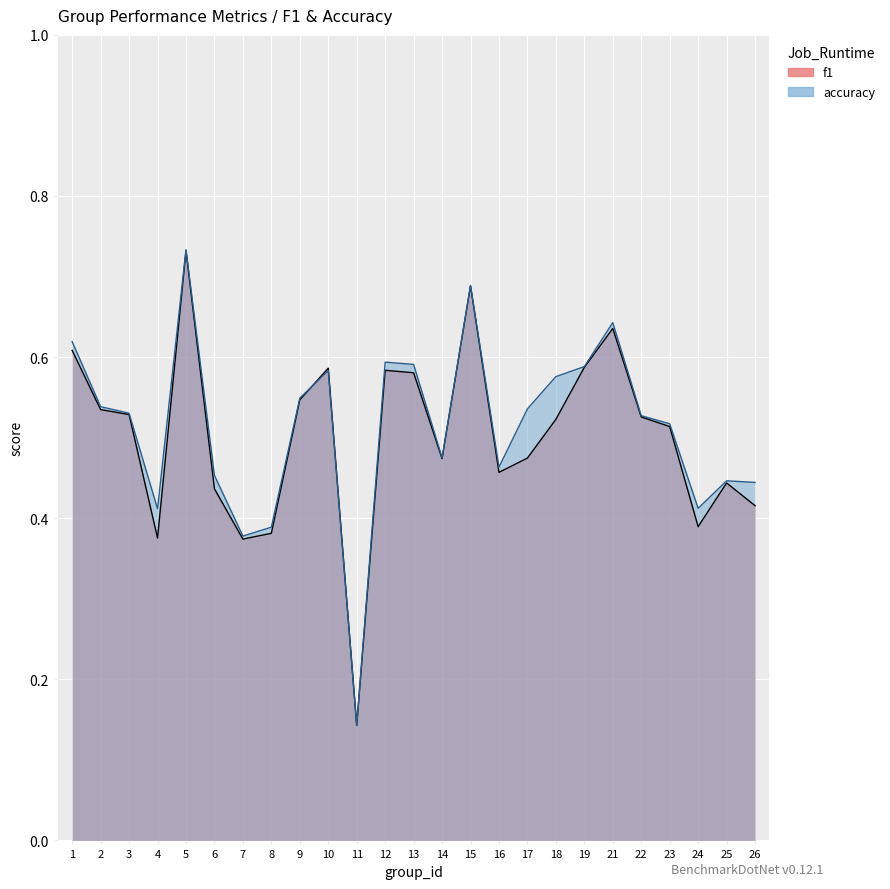

Where do accuracy and f1 first cross each other?

9 and 10